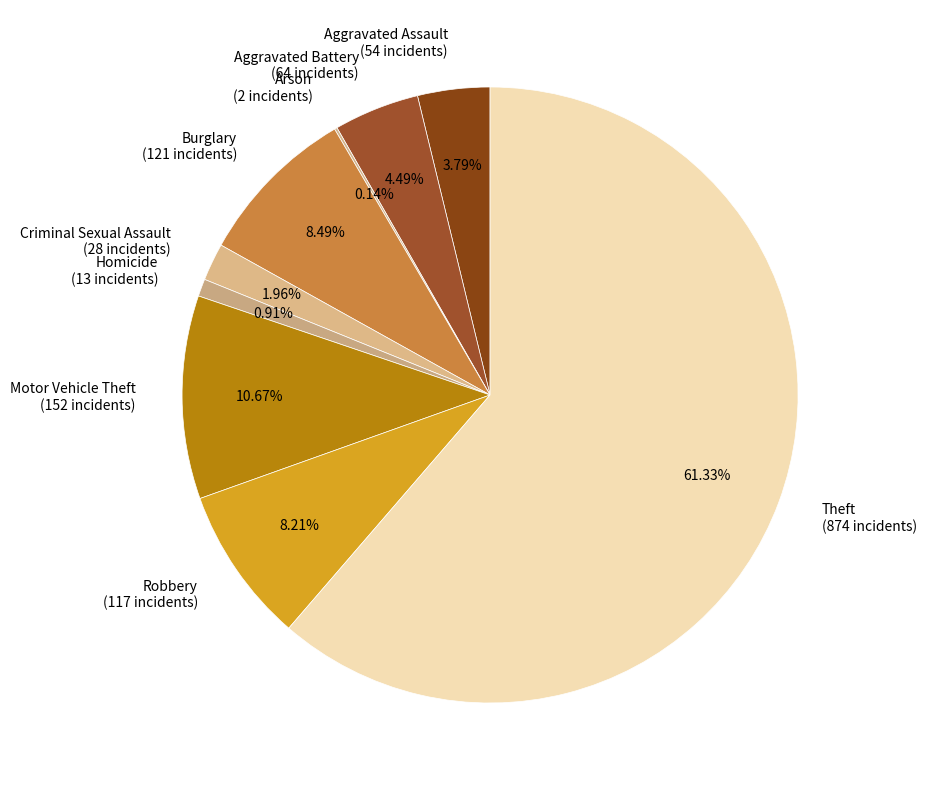

Which has a higher value, Burglary (121 incidents) or Theft (874 incidents)?

Theft (874 incidents)